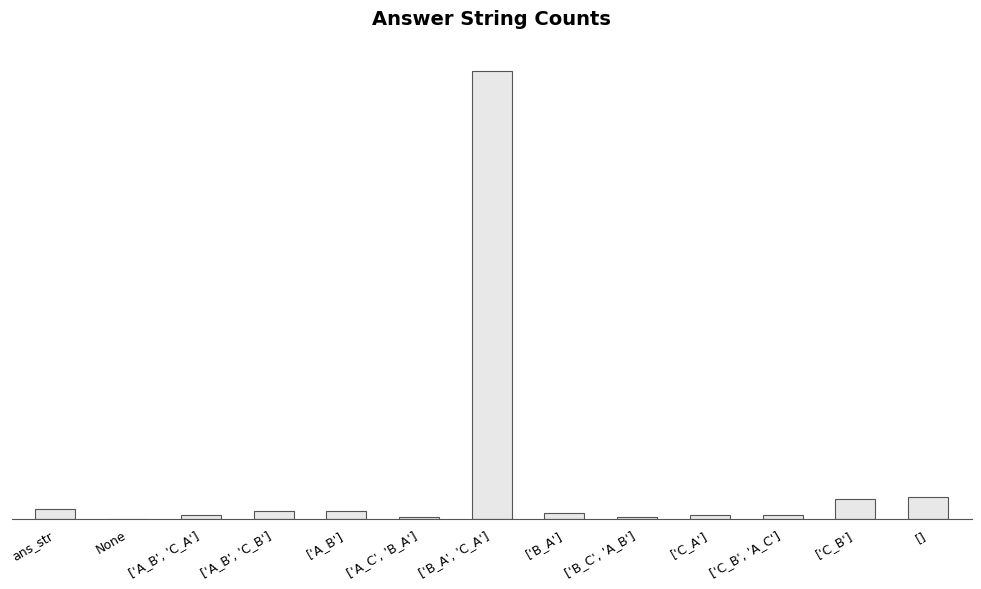

What is the maximum value shown in the chart?

226